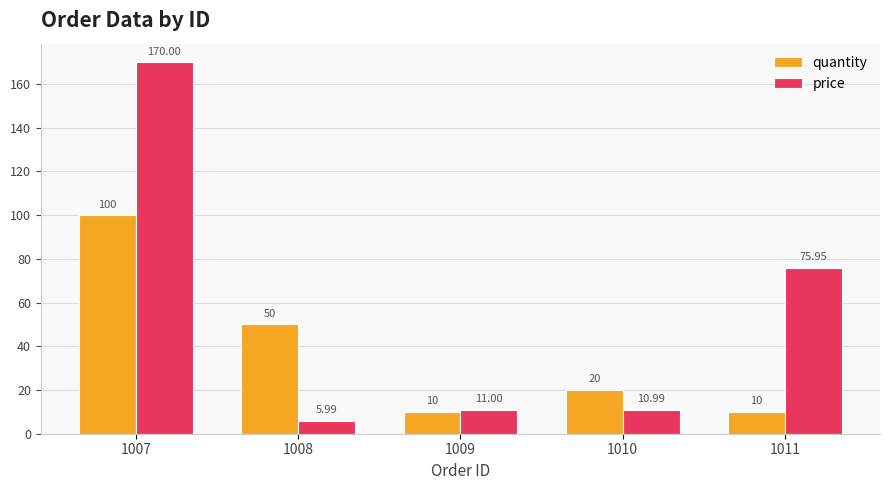

True or false: price has a value of 170.0 at 1007.

True